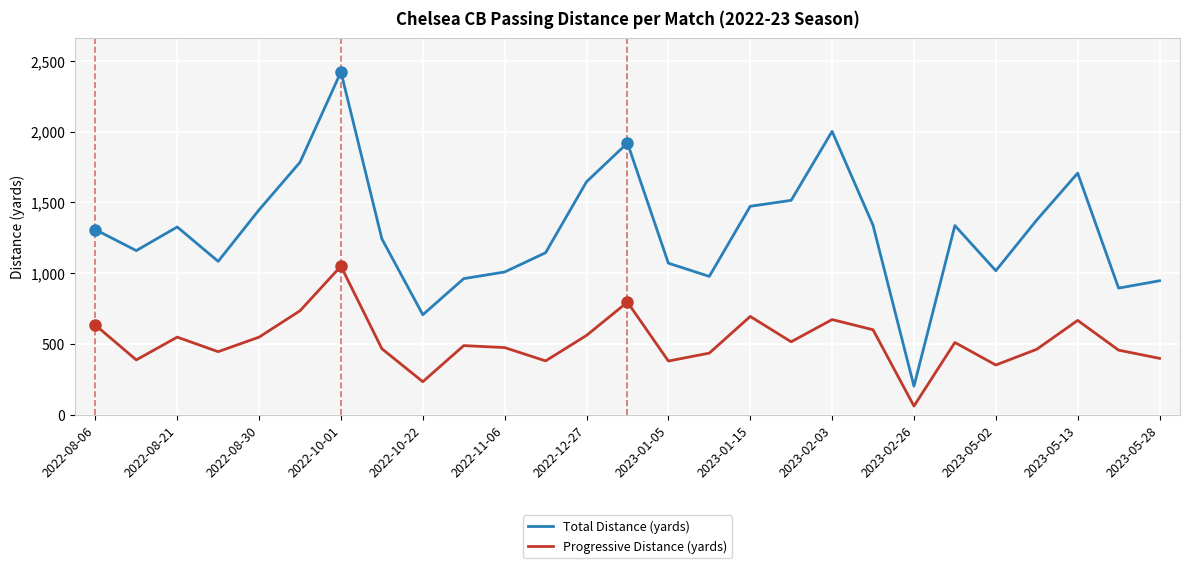

What is the difference between the maximum and minimum values in the Progressive Distance (yards) series?

988